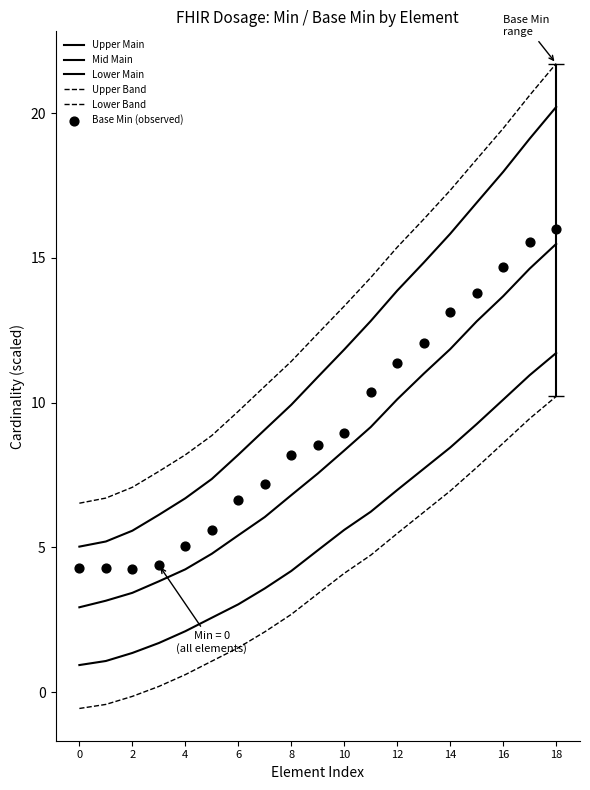

Is the value of Base Min (observed) at 16 greater than the value of Lower Main at 18?

Yes